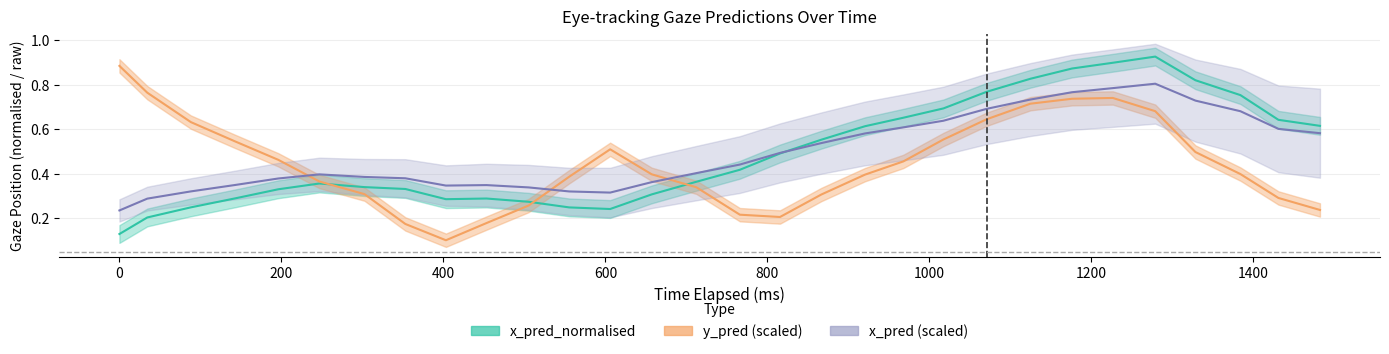

Is this an area chart (filled region under the line)?

No